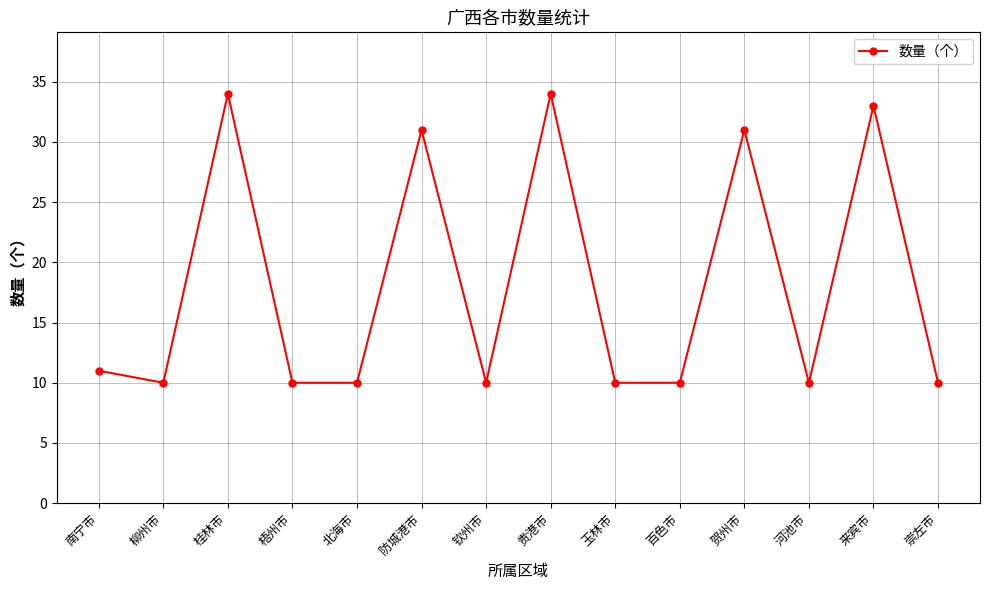

What is the change in value from 防城港市 to 来宾市?

+2